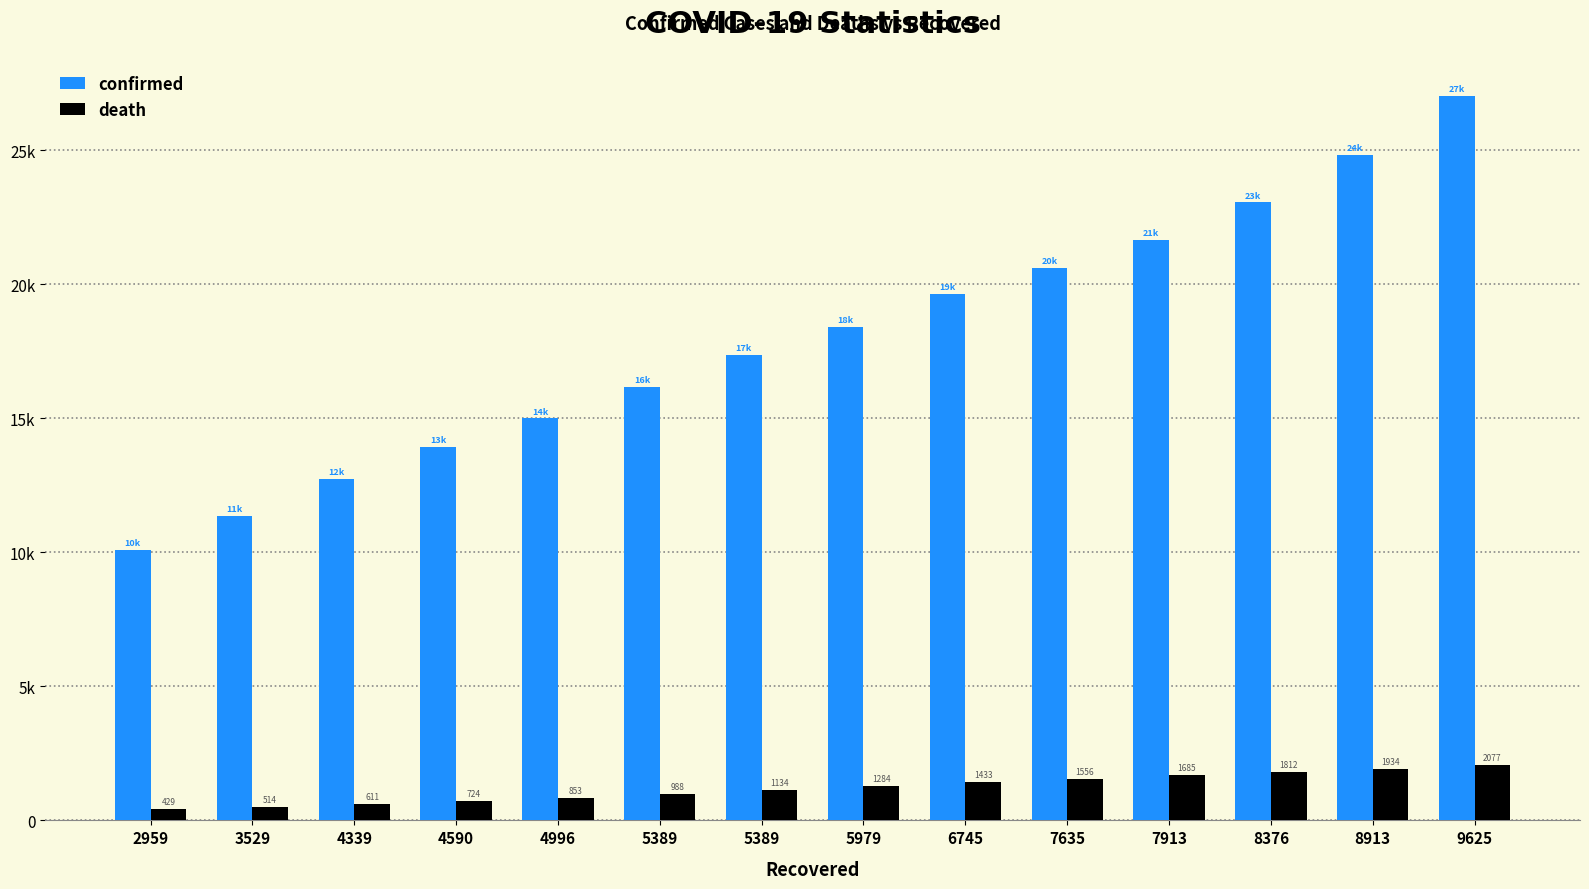

What is the sum of all confirmed values?

251803